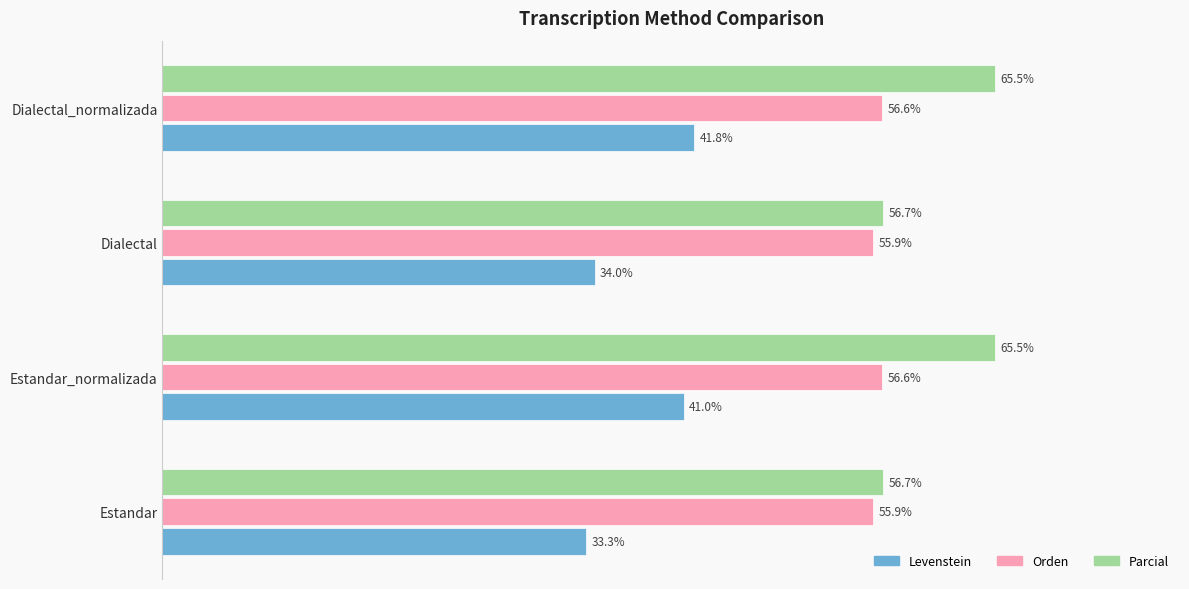

Rank the series at Estandar_normalizada from lowest to highest value.

Levenstein, Orden, Parcial